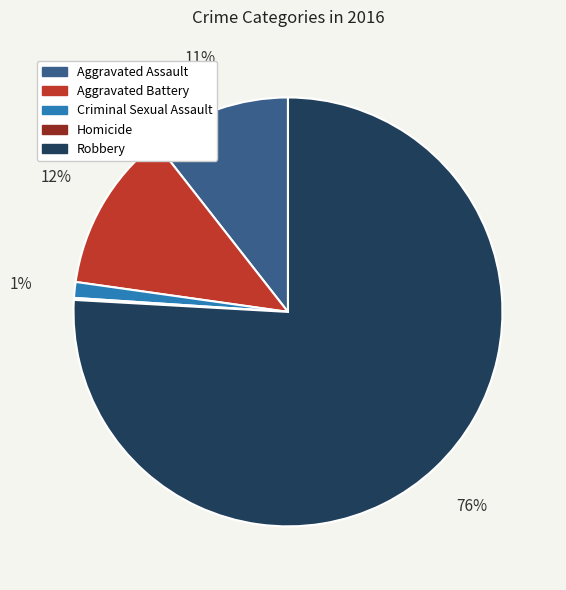

Which category has the biggest portion of the pie?

Robbery